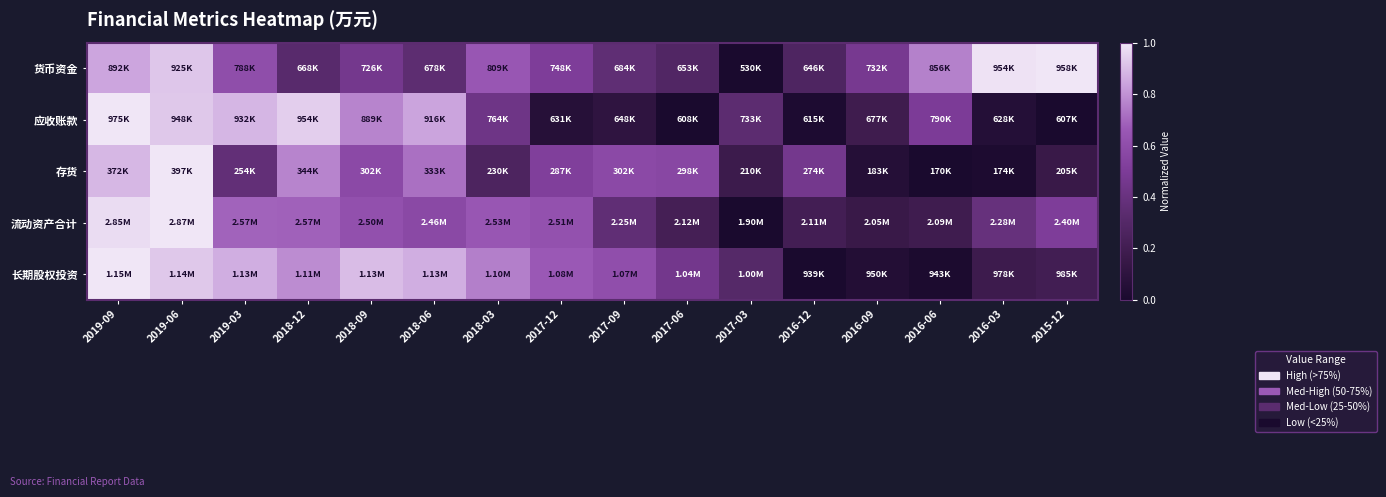

Which category has the lowest value across all series?

2017-03